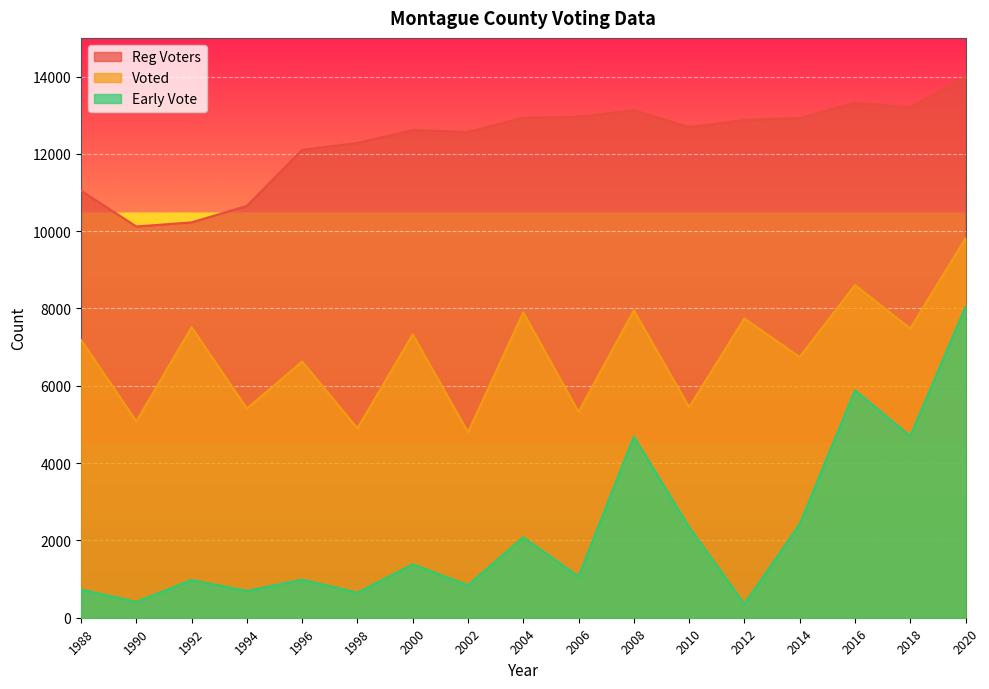

Reading right to left, list all the values displayed in this chart.

Reg Voters: 14001	13201	13320	12930	12876	12691	13132	12961	12939	12565	12616	12281	12106	10654	10227	10121	11047
Voted: 9812	7481	8604	6743	7741	5448	7950	5325	7897	4798	7330	4900	6626	5412	7514	5081	7186
Early Vote: 8042	4700	5885	2424	354	2343	4686	1064	2081	841	1382	647	984	693	976	408	730